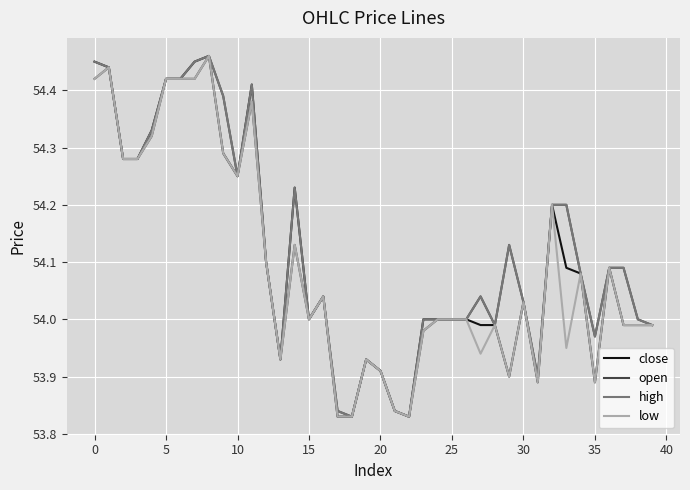

Rank the series by their maximum value, from lowest to highest.

close, open, high, low